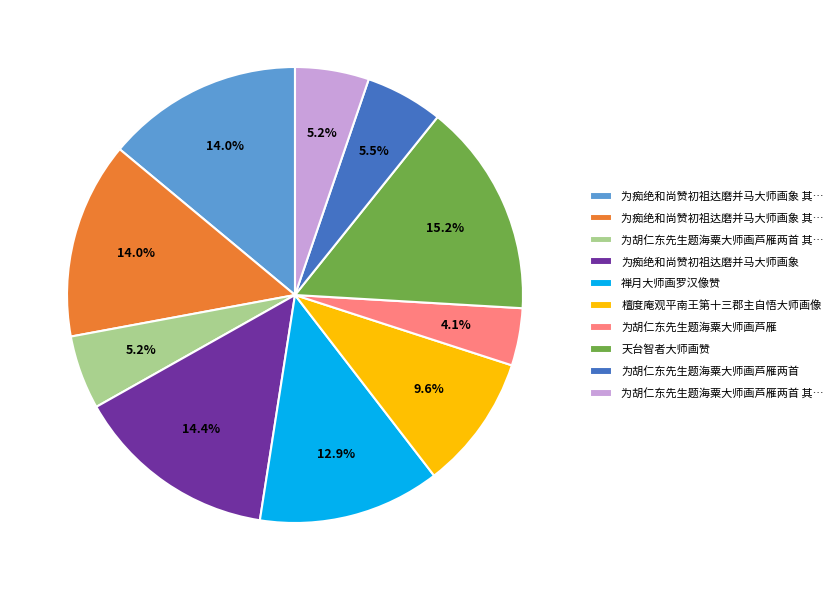

Is there a majority slice in this chart?

No